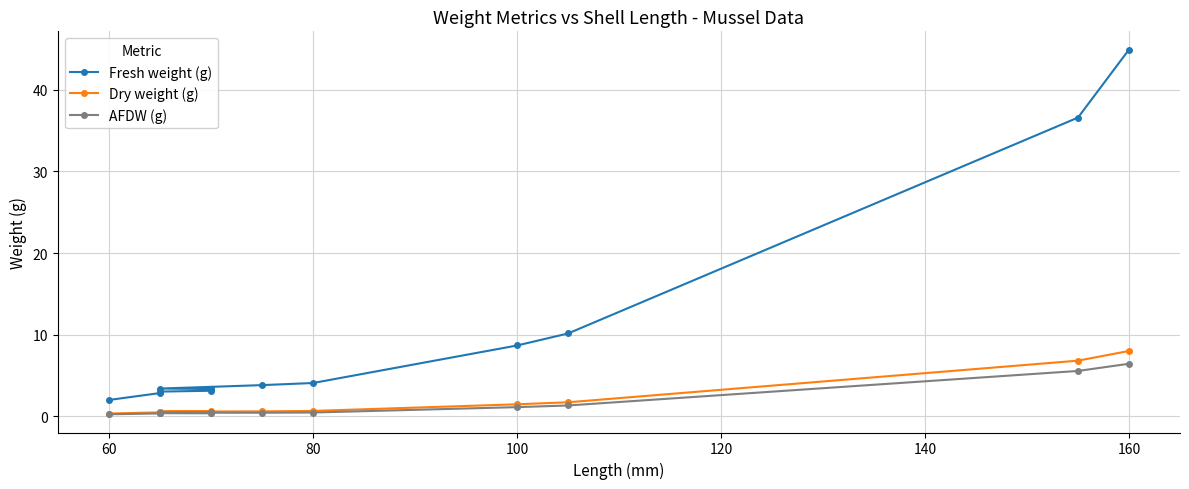

The Dry weight (g) series shows 1.0 at 80. True or false?

False